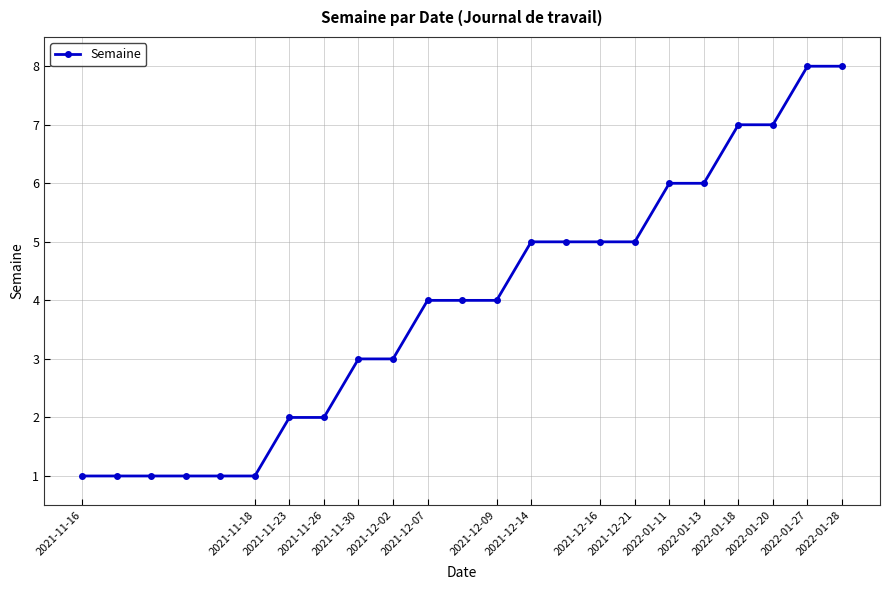

What is the difference between the second highest and second lowest values?

7